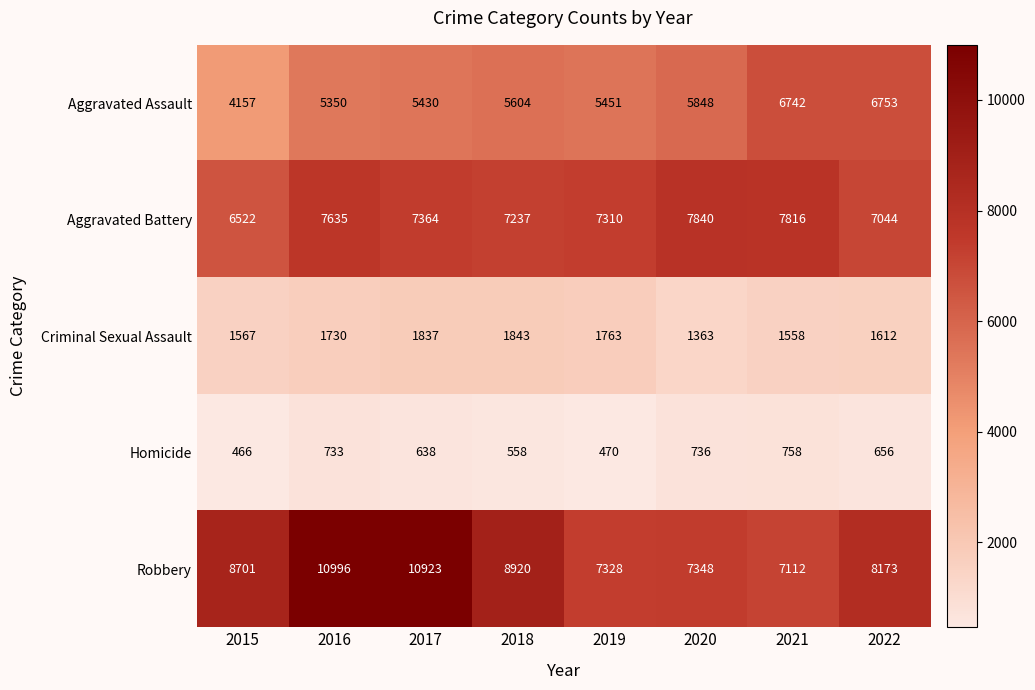

What is the spread (max minus min) of values at 2021?

7058